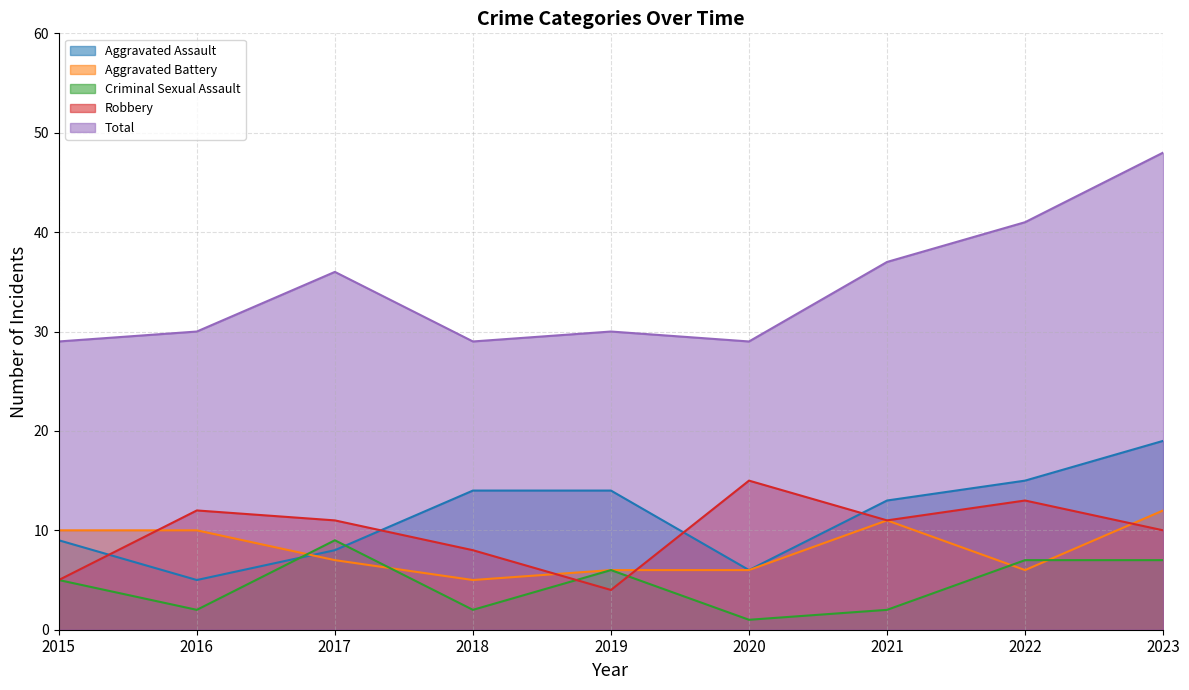

What is the greatest value displayed?

48